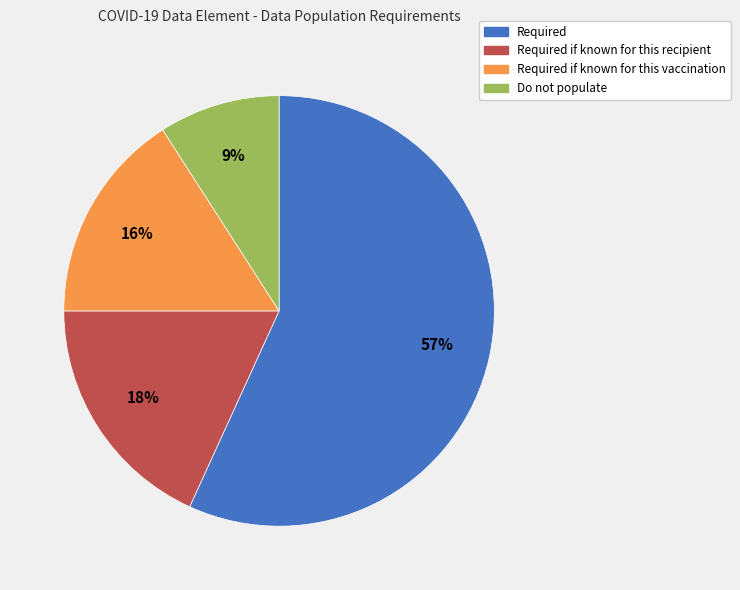

How many segments does this pie chart have?

4